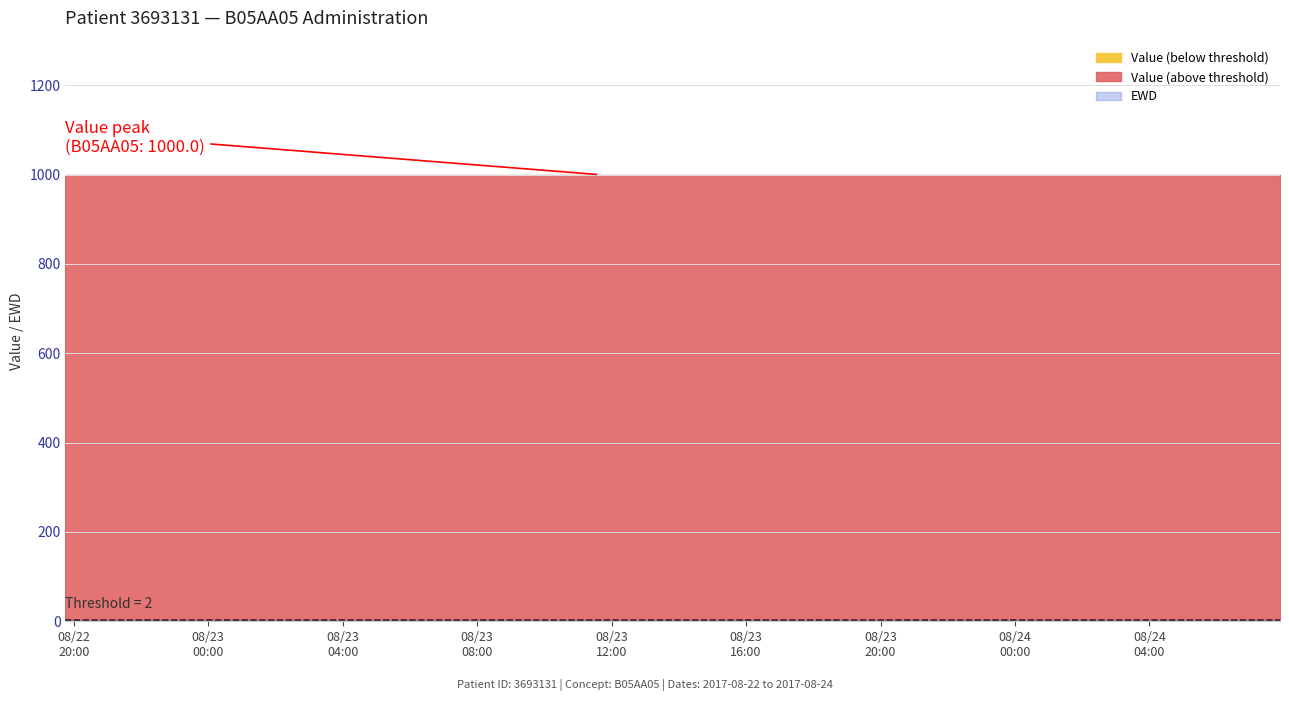

Rank the series by their maximum value, from highest to lowest.

Value, EWD